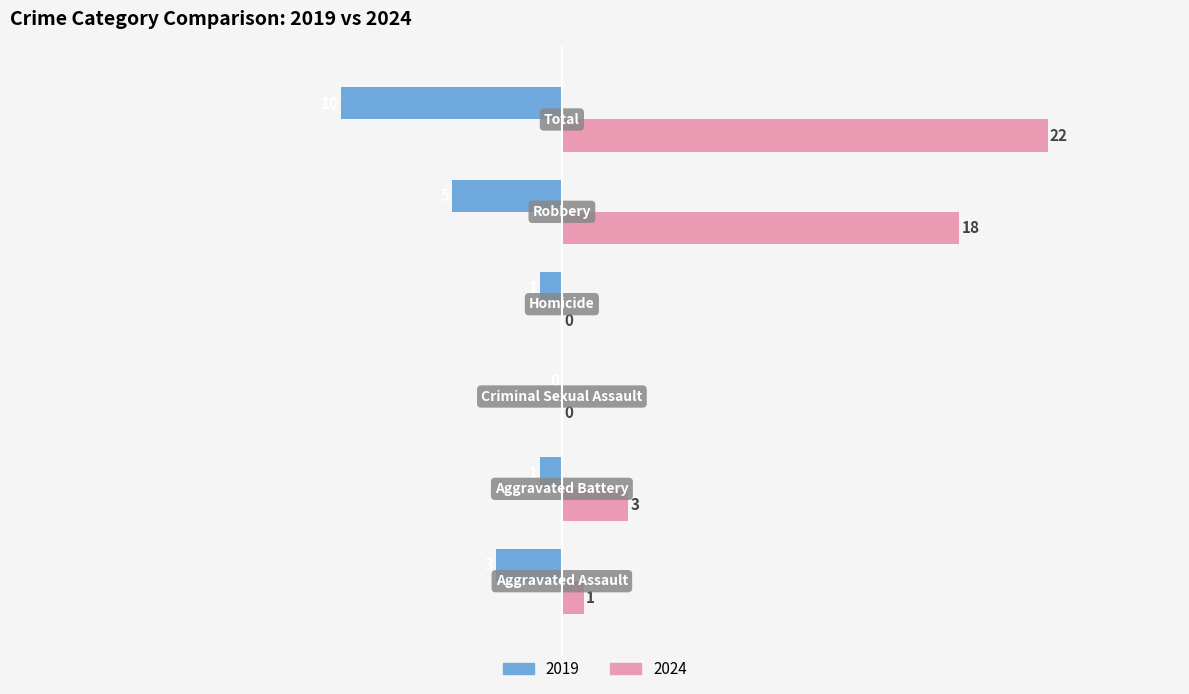

What is the sum of all 2024 values?

44